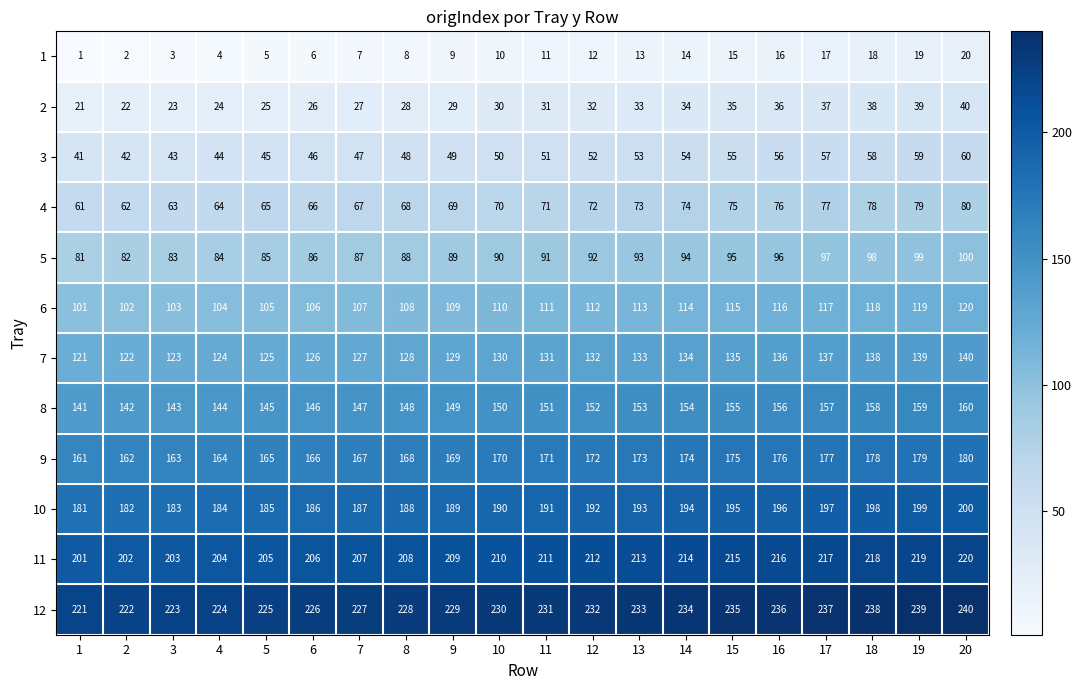

Which series has the largest total across all categories?

12